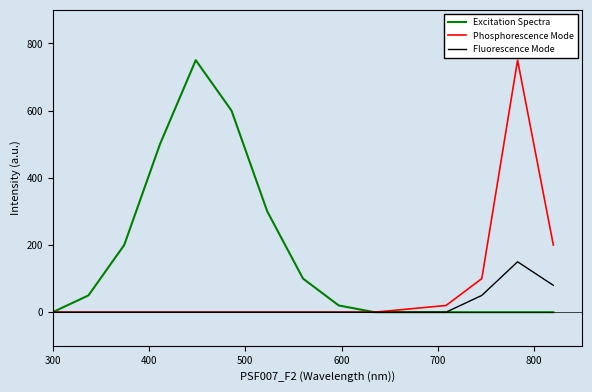

True or false: Fluorescence Mode has more than 0 points higher than both neighbors.

True